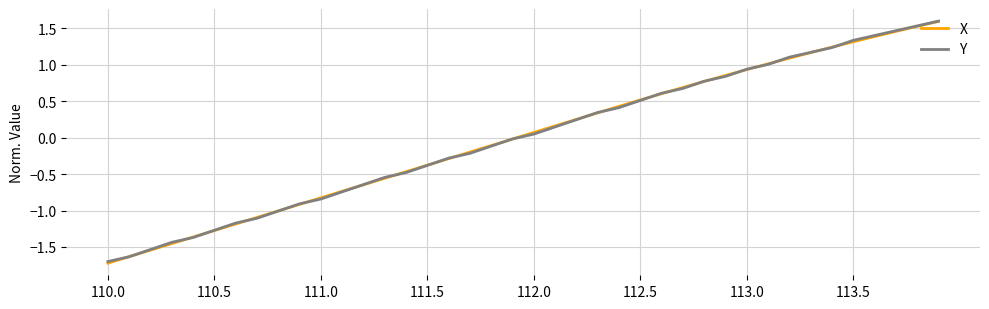

What is the greatest value displayed?

1.6